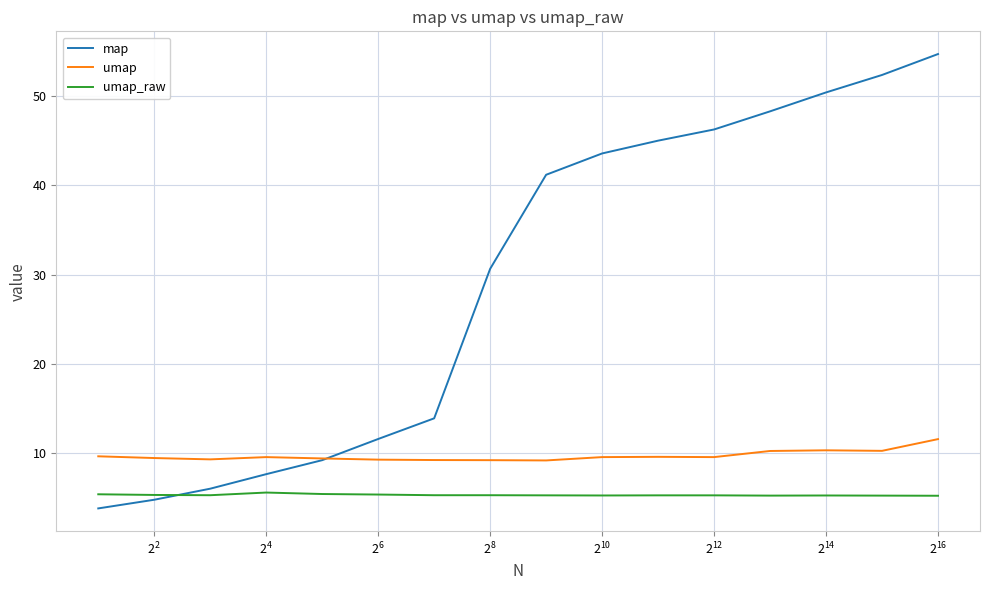

What is the maximum value shown in the chart?

54.7